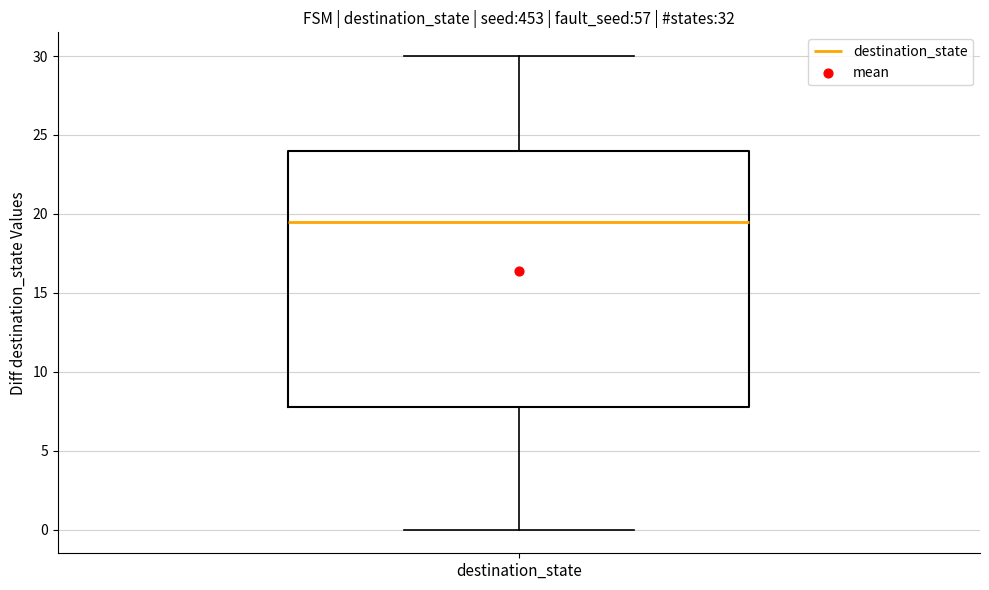

Read this box plot against the y-axis: the position of the median line, the range covered by the box, and the ends of both whiskers. The values are not printed on the chart, so give them approximately, as read against the axis.

median 19.5, box 8.0 to 24.0, whiskers 0.0 to 30.0